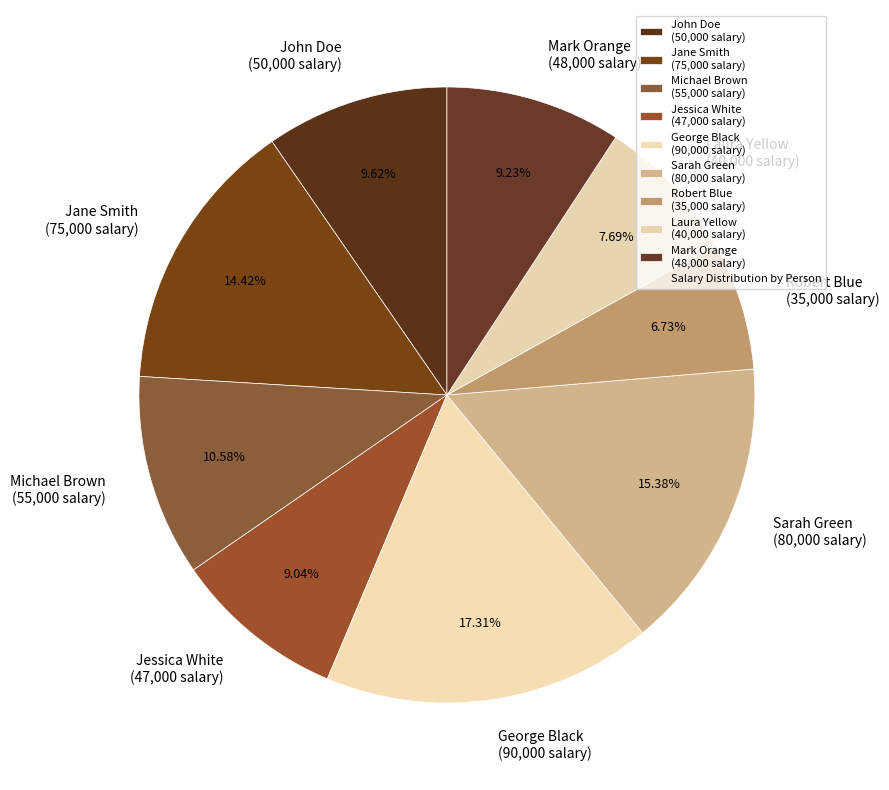

To the nearest percent, what percentage of the pie is Jane Smith?

14%